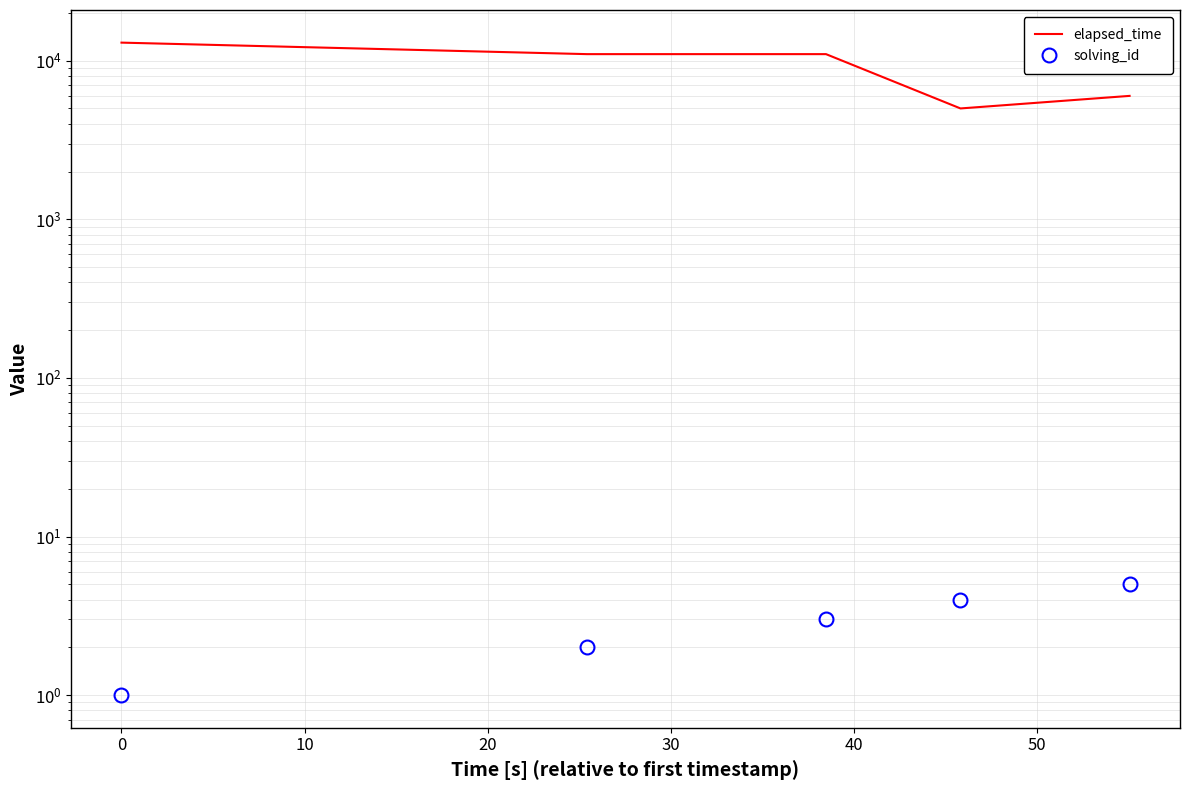

What is the average value of the elapsed_time series?

9200